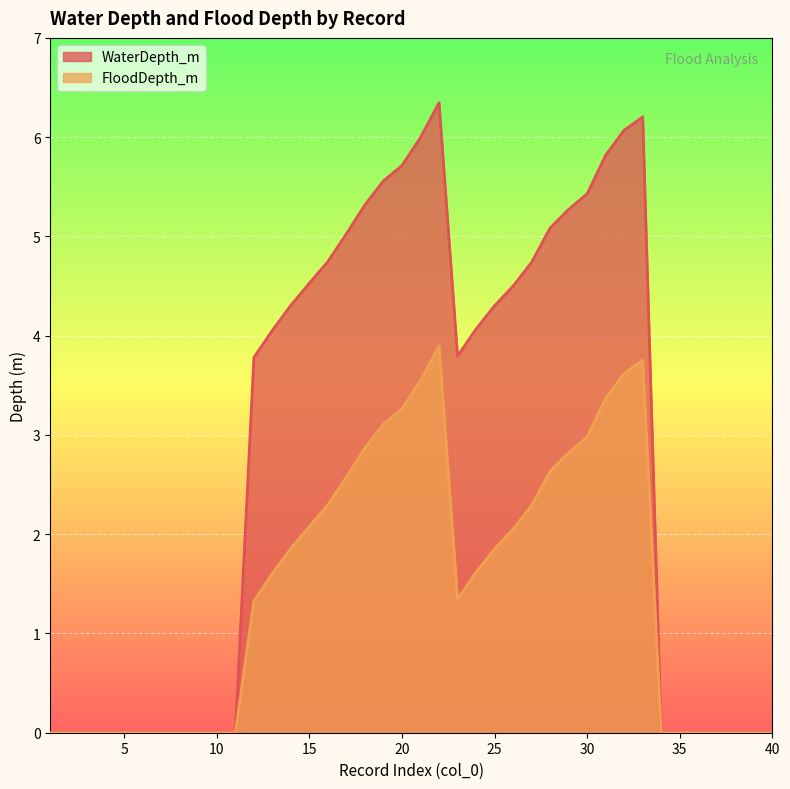

True or false: FloodDepth_m has a value of -2.5 at 2.

False